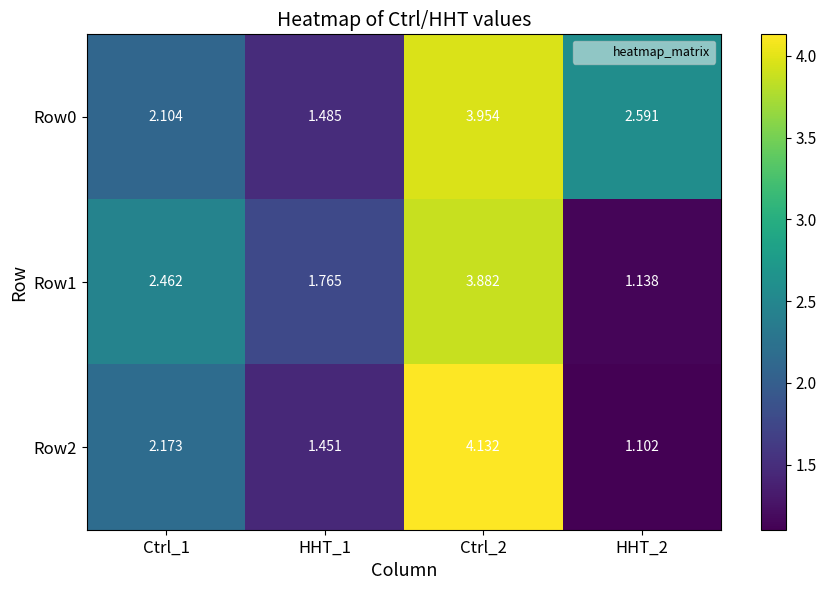

How many values in the Row0 series exceed 2?

3